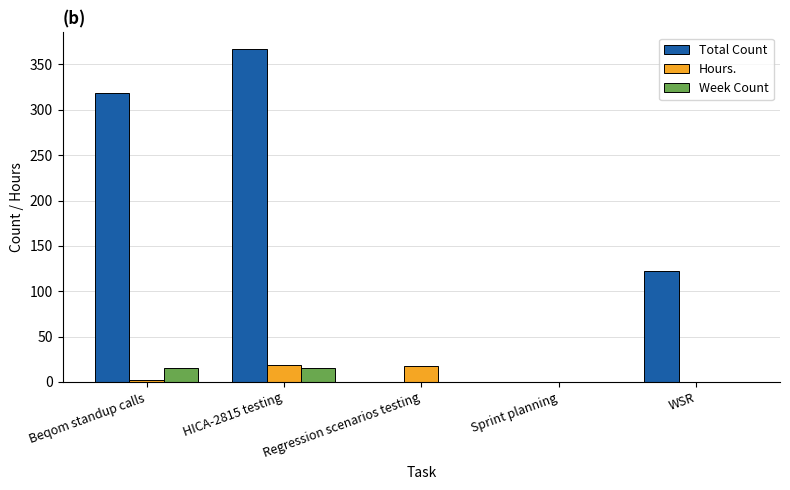

How many data points does each series have?

5